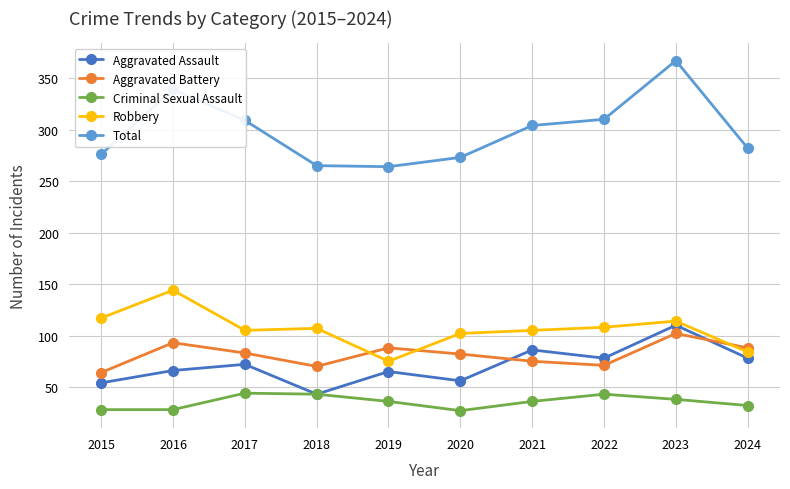

At which category does Total reach its first local peak?

2016